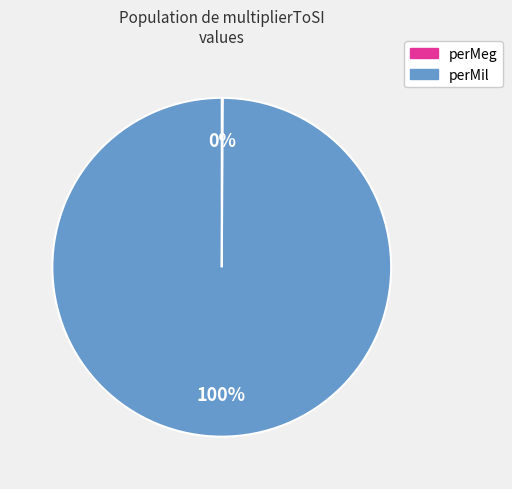

To the nearest percent, what is the difference between the largest and smallest slice percentages?

100%